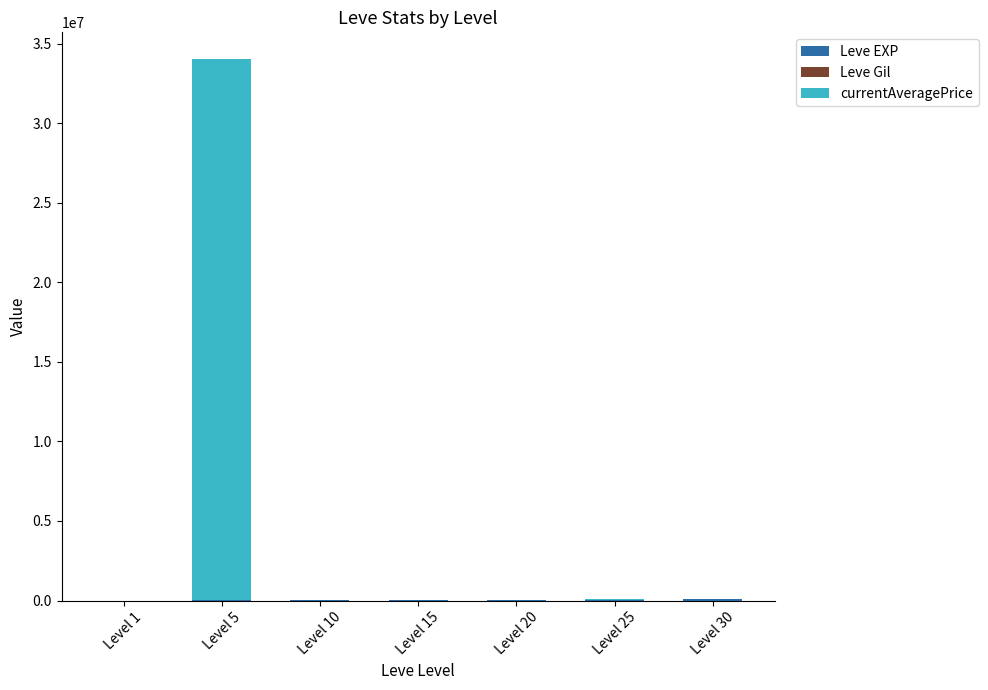

Are the bars horizontal?

No